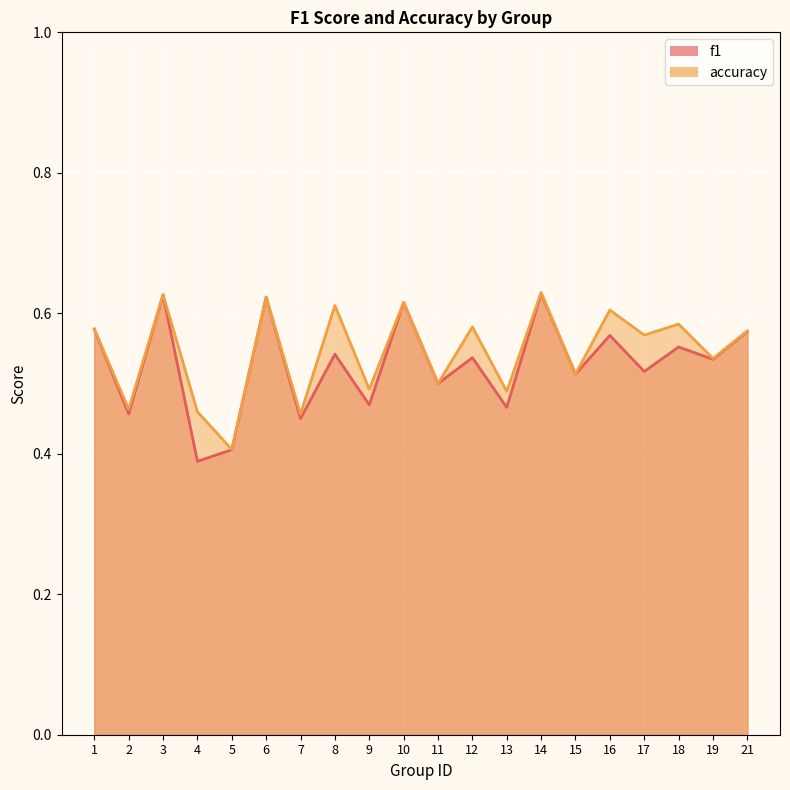

At which category is the sum across all series the highest?

14